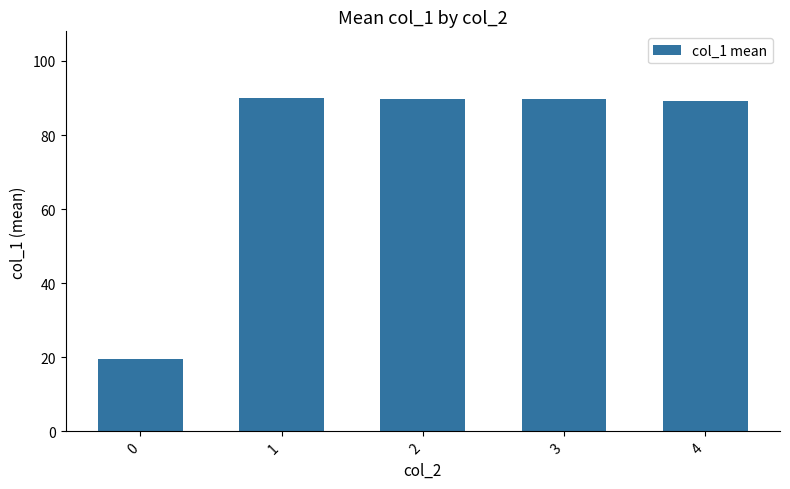

True or false: the data shows 89.2 at 4.

True